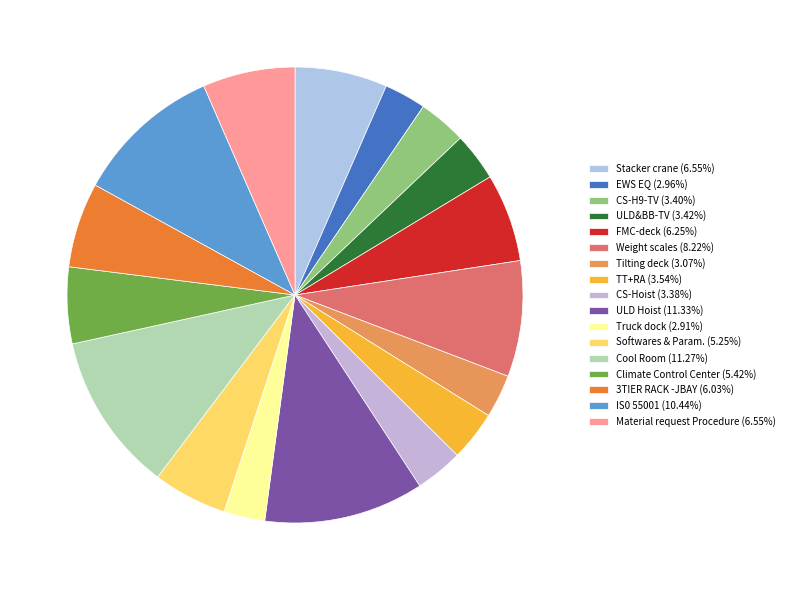

What percentage is the Stacker crane slice, to the nearest percent?

7%